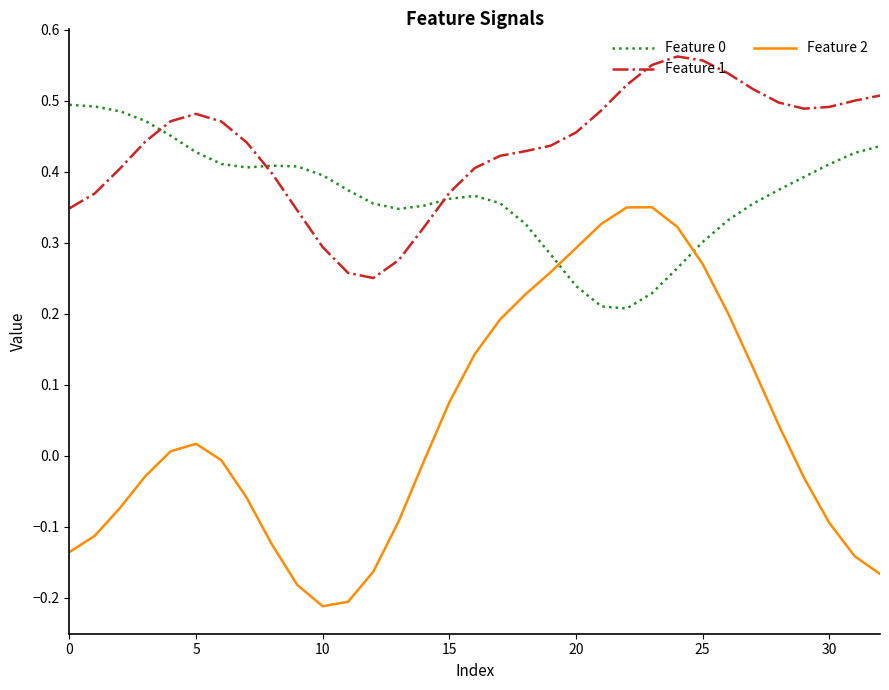

True or false: Feature 1 and Feature 2 intersect in this chart.

False